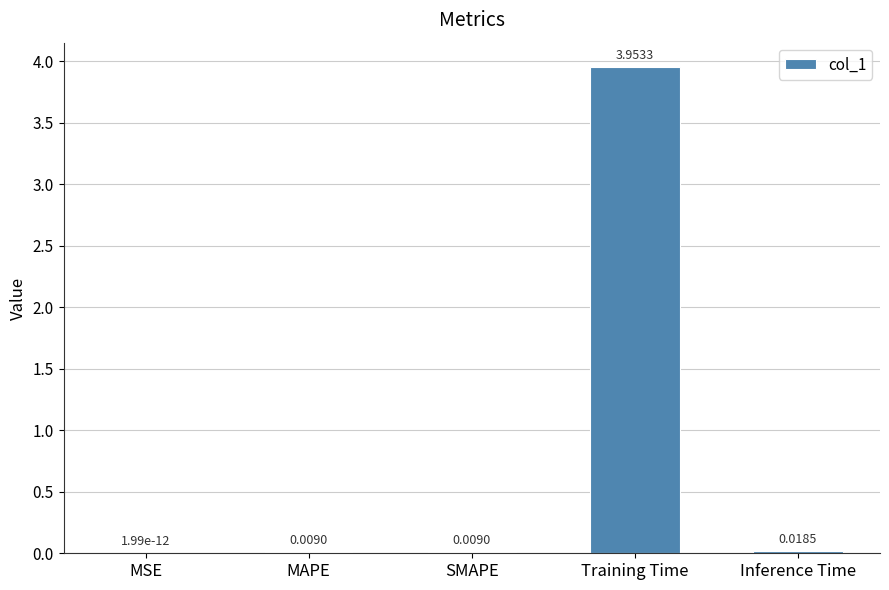

Which category has the highest value across all series?

Training Time